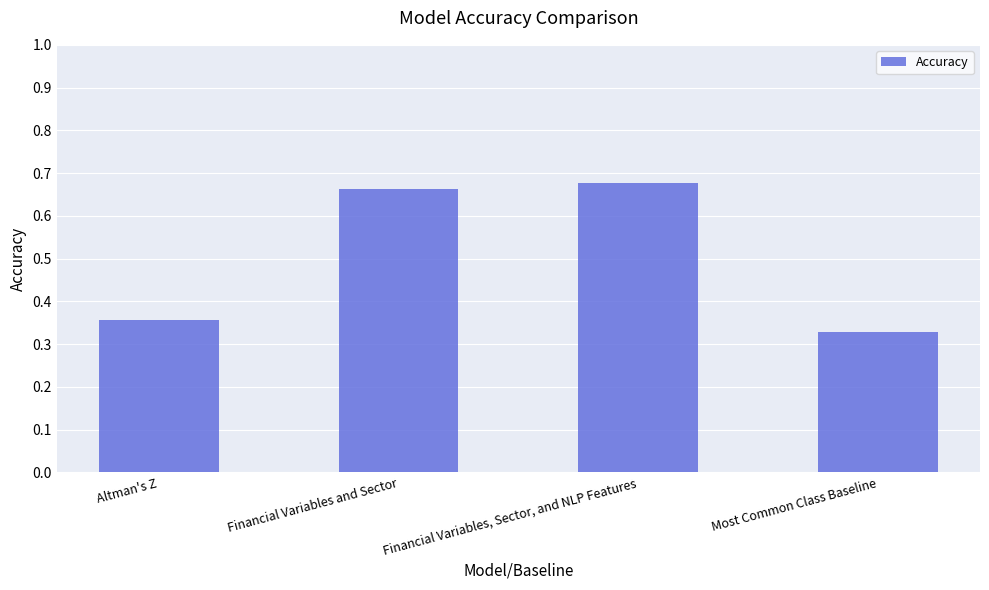

List the labels in order of value, largest first.

Financial Variables, Sector, and NLP Features, Financial Variables and Sector, Altman's Z, Most Common Class Baseline